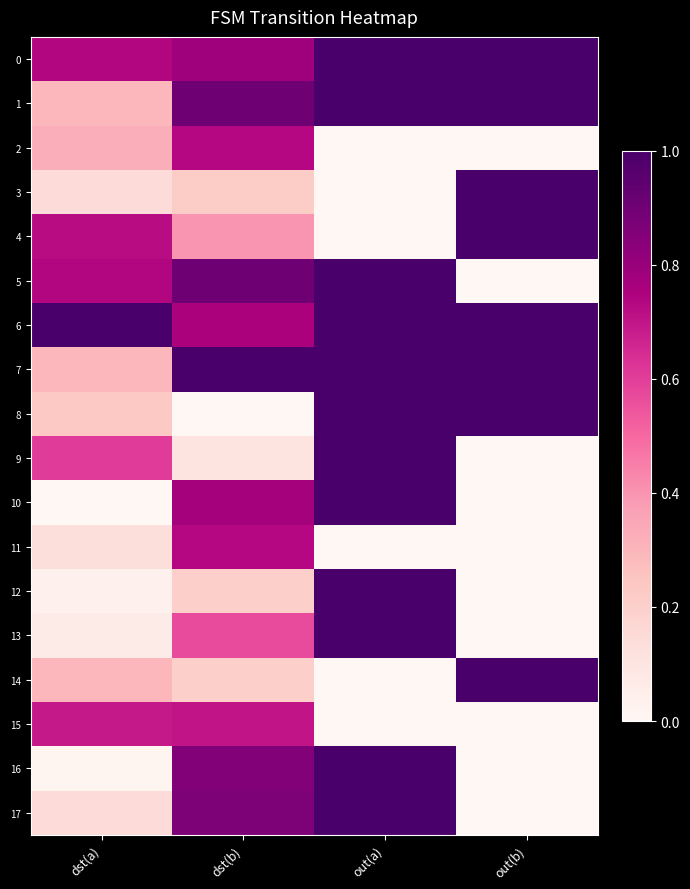

Reading left to right, transcribe all the data shown in this chart.

0: dst(a)=0.7	dst(b)=0.8	out(a)=1.0	out(b)=1.0
1: dst(a)=0.3	dst(b)=0.9	out(a)=1.0	out(b)=1.0
2: dst(a)=0.3	dst(b)=0.7	out(a)=0.0	out(b)=0.0
3: dst(a)=0.1	dst(b)=0.2	out(a)=0.0	out(b)=1.0
4: dst(a)=0.7	dst(b)=0.4	out(a)=0.0	out(b)=1.0
5: dst(a)=0.7	dst(b)=0.9	out(a)=1.0	out(b)=0.0
6: dst(a)=1.0	dst(b)=0.8	out(a)=1.0	out(b)=1.0
7: dst(a)=0.3	dst(b)=1.0	out(a)=1.0	out(b)=1.0
8: dst(a)=0.2	dst(b)=0.0	out(a)=1.0	out(b)=1.0
9: dst(a)=0.6	dst(b)=0.1	out(a)=1.0	out(b)=0.0
10: dst(a)=0.0	dst(b)=0.8	out(a)=1.0	out(b)=0.0
11: dst(a)=0.1	dst(b)=0.7	out(a)=0.0	out(b)=0.0
12: dst(a)=0.0	dst(b)=0.2	out(a)=1.0	out(b)=0.0
13: dst(a)=0.1	dst(b)=0.6	out(a)=1.0	out(b)=0.0
14: dst(a)=0.3	dst(b)=0.2	out(a)=0.0	out(b)=1.0
15: dst(a)=0.7	dst(b)=0.7	out(a)=0.0	out(b)=0.0
16: dst(a)=0.0	dst(b)=0.8	out(a)=1.0	out(b)=0.0
17: dst(a)=0.1	dst(b)=0.9	out(a)=1.0	out(b)=0.0